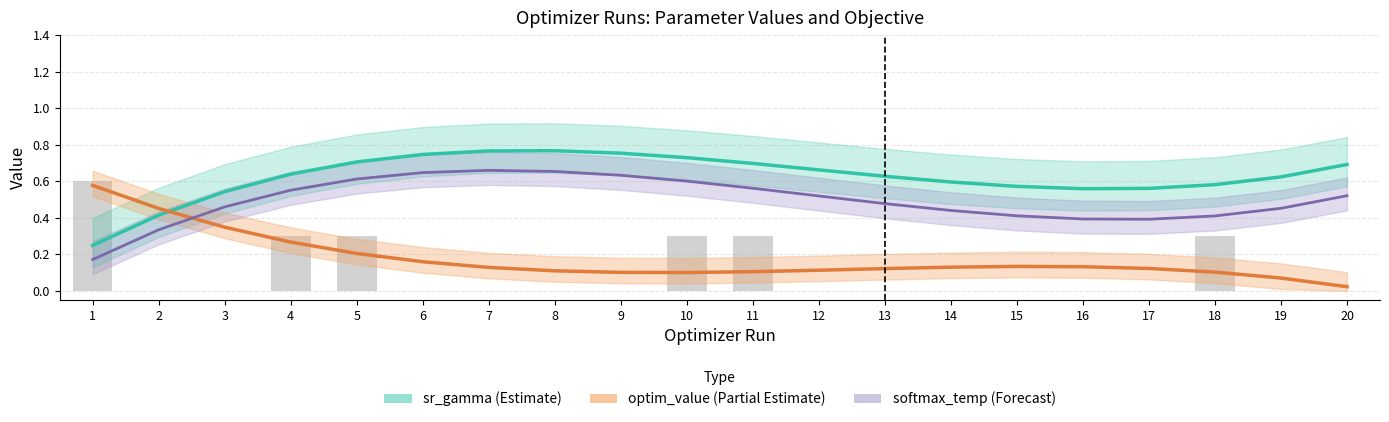

Which series has the widest spread of values?

optim_value (Partial Estimate)